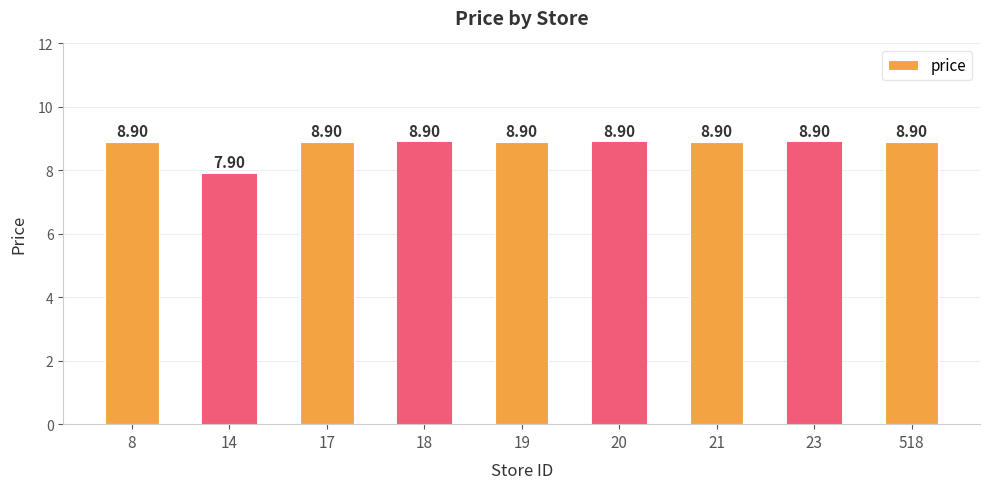

Approximately how many times larger is the value at 19 compared to 518?

1.0